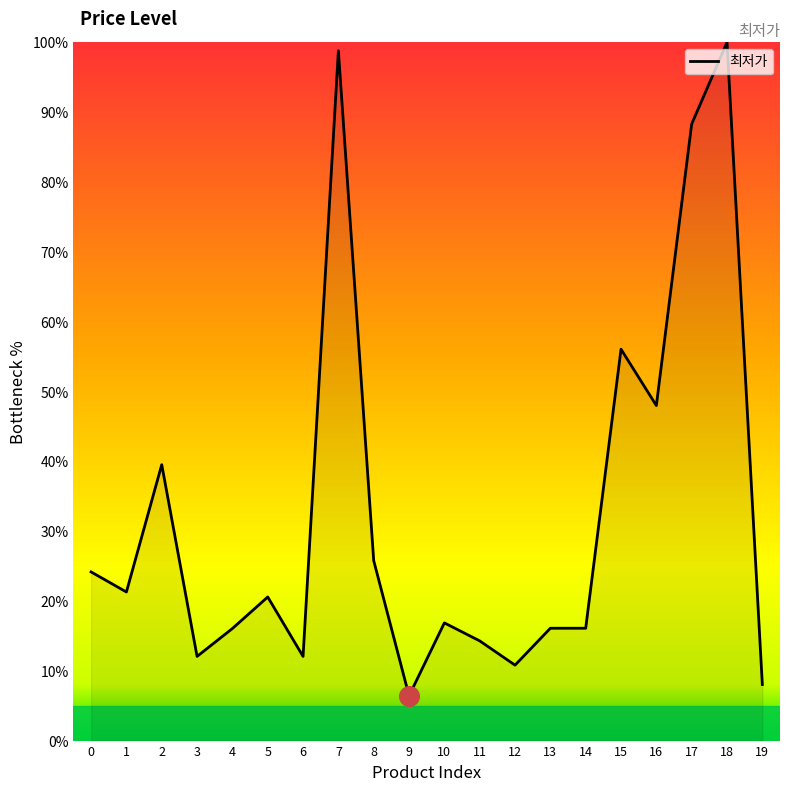

Approximately how many times larger is the value at 5 compared to 9?

3.2